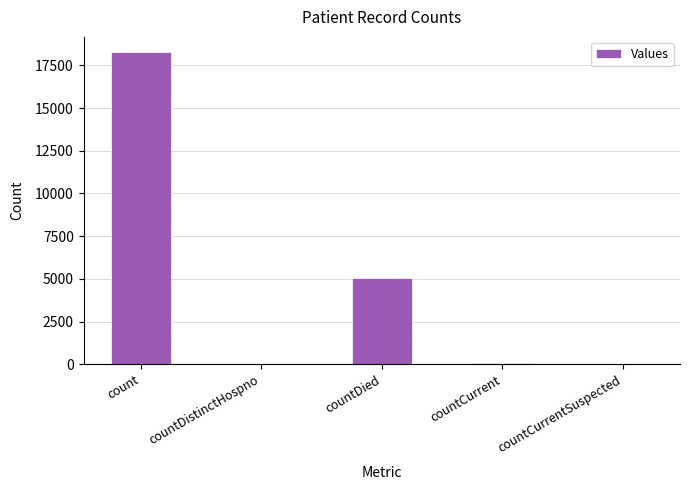

The value at countCurrentSuspected is 0. True or false?

True